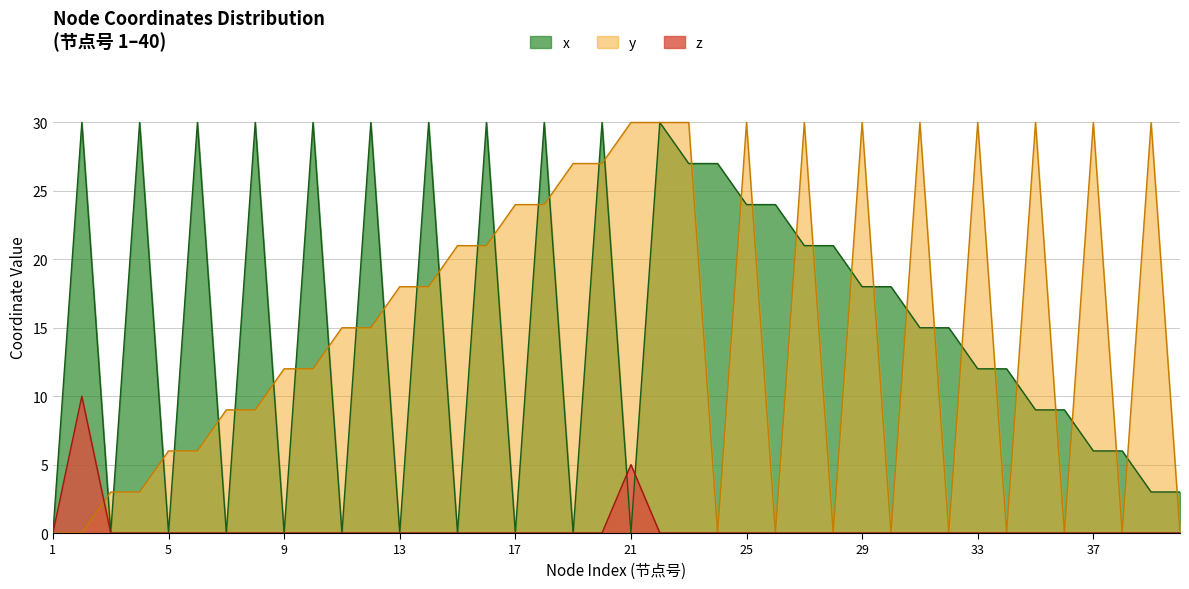

Reading left to right, what are all the values shown in this chart?

x: 1=0	2=30	3=0	4=30	5=0	6=30	7=0	8=30	9=0	10=30	11=0	12=30	13=0	14=30	15=0	16=30	17=0	18=30	19=0	20=30	21=0	22=30	23=27	24=27	25=24	26=24	27=21	28=21	29=18	30=18	31=15	32=15	33=12	34=12	35=9	36=9	37=6	38=6	39=3	40=3
y: 1=0	2=0	3=3	4=3	5=6	6=6	7=9	8=9	9=12	10=12	11=15	12=15	13=18	14=18	15=21	16=21	17=24	18=24	19=27	20=27	21=30	22=30	23=30	24=0	25=30	26=0	27=30	28=0	29=30	30=0	31=30	32=0	33=30	34=0	35=30	36=0	37=30	38=0	39=30	40=0
z: 1=0	2=10	3=0	4=0	5=0	6=0	7=0	8=0	9=0	10=0	11=0	12=0	13=0	14=0	15=0	16=0	17=0	18=0	19=0	20=0	21=5	22=0	23=0	24=0	25=0	26=0	27=0	28=0	29=0	30=0	31=0	32=0	33=0	34=0	35=0	36=0	37=0	38=0	39=0	40=0